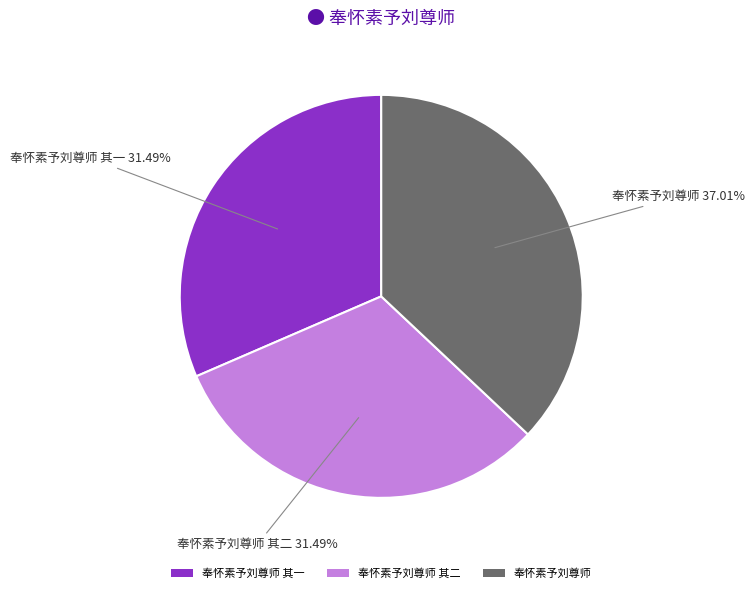

To the nearest percent, what is the difference between the largest and smallest slice percentages?

6%